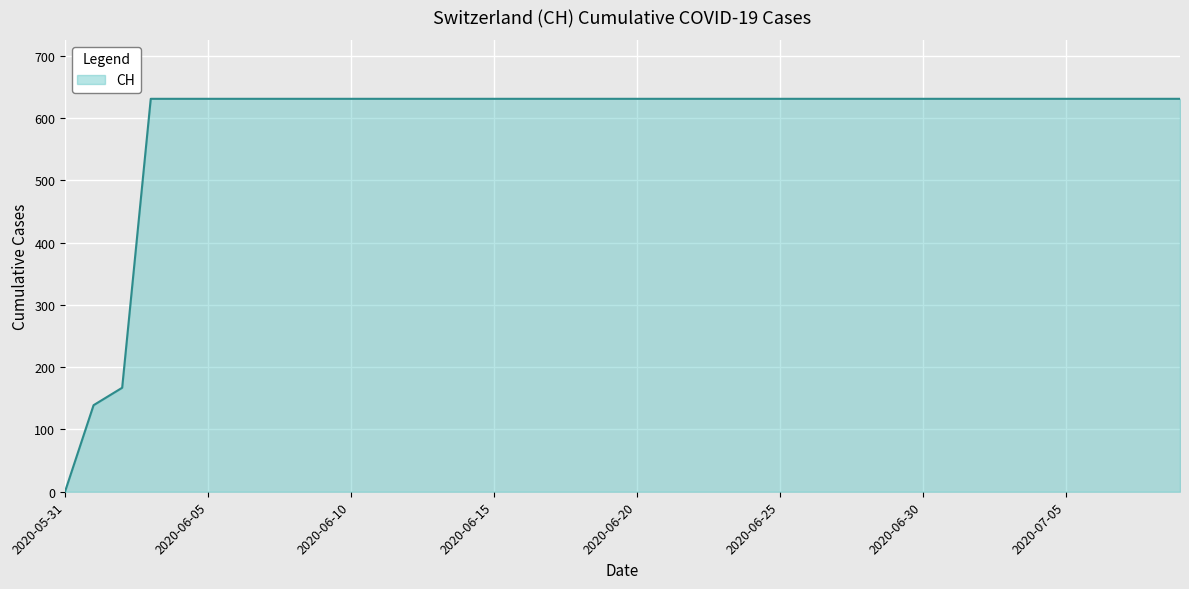

What is the difference between the maximum and minimum values?

631